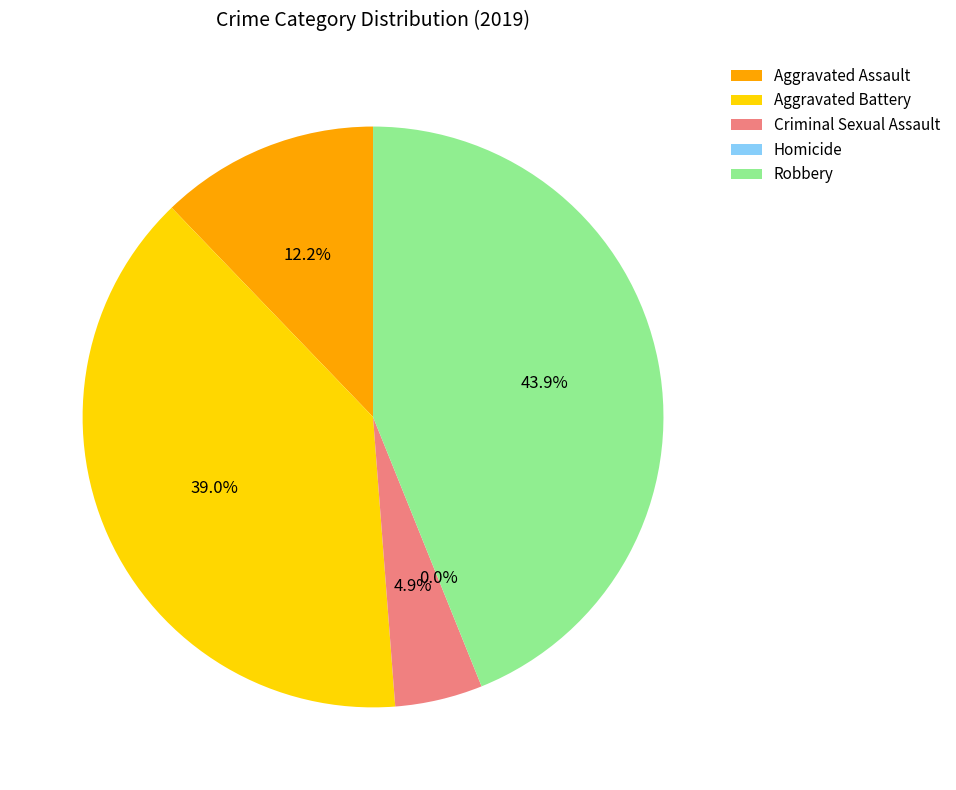

To the nearest percent, what is the difference between the largest and smallest slice percentages?

44%